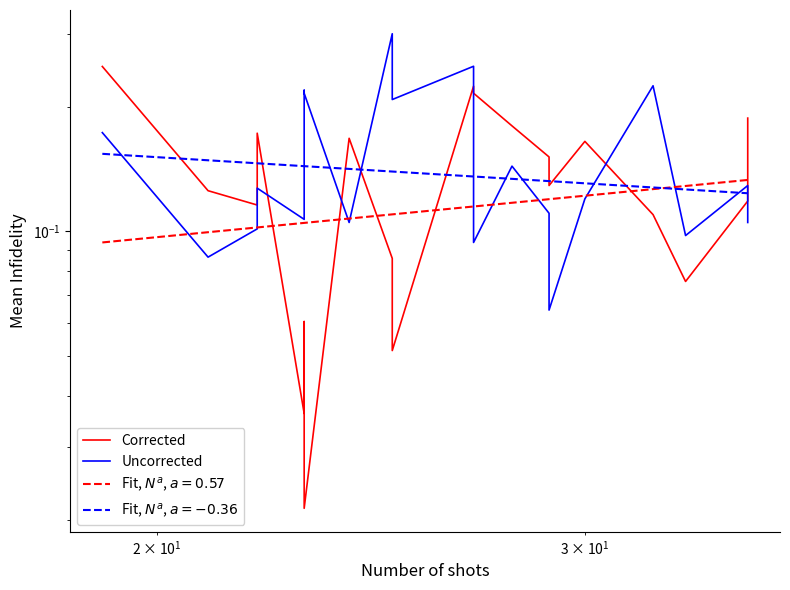

Reading right to left, list all the values displayed in this chart.

Corrected: 0.2	0.1	0.1	0.1	0.2	0.1	0.2	0.2	0.2	0.2	0.1	0.1	0.2	0.0	0.1	0.0	0.2	0.1	0.1	0.2
Uncorrected: 0.1	0.1	0.1	0.2	0.1	0.1	0.1	0.1	0.1	0.3	0.2	0.3	0.1	0.2	0.2	0.1	0.1	0.1	0.1	0.2